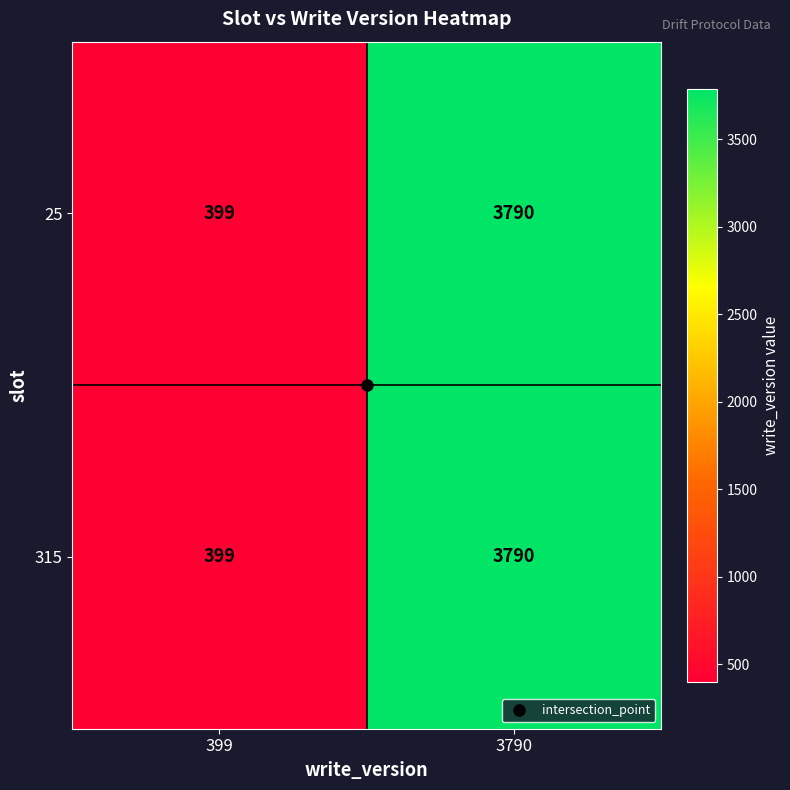

Is it true that 25 equals 399 at 399?

True